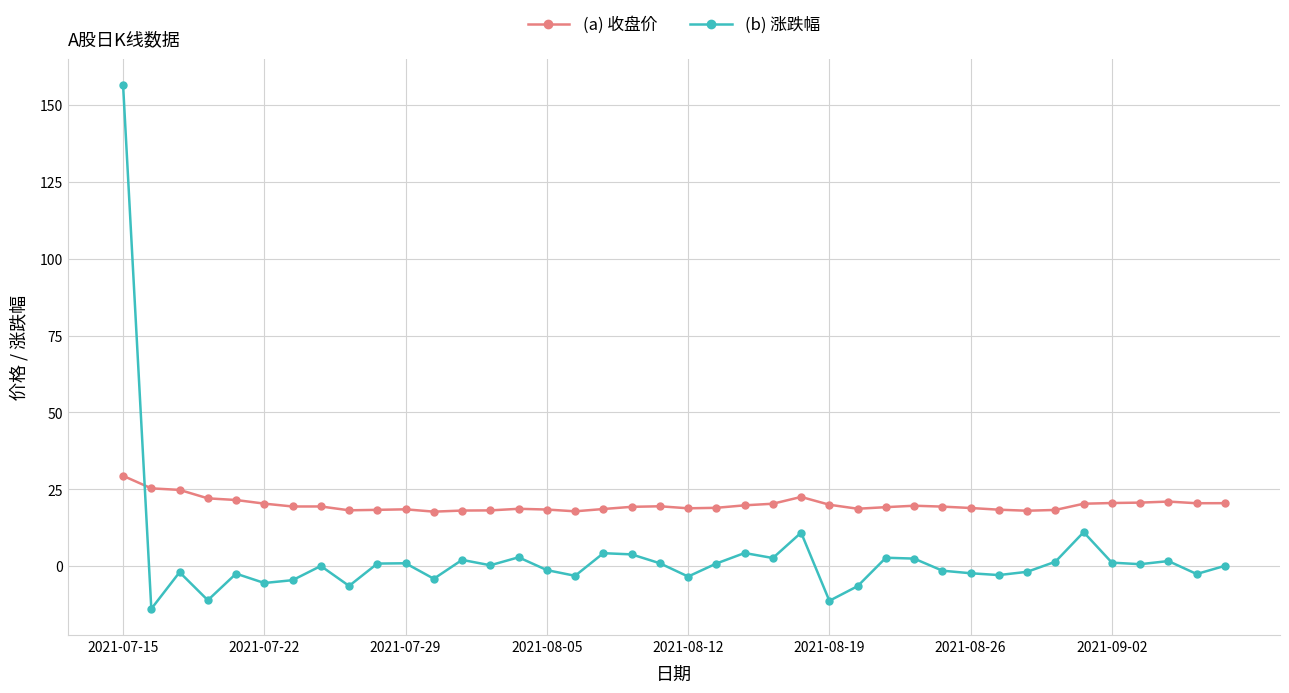

What is the maximum value shown in the chart?

156.6